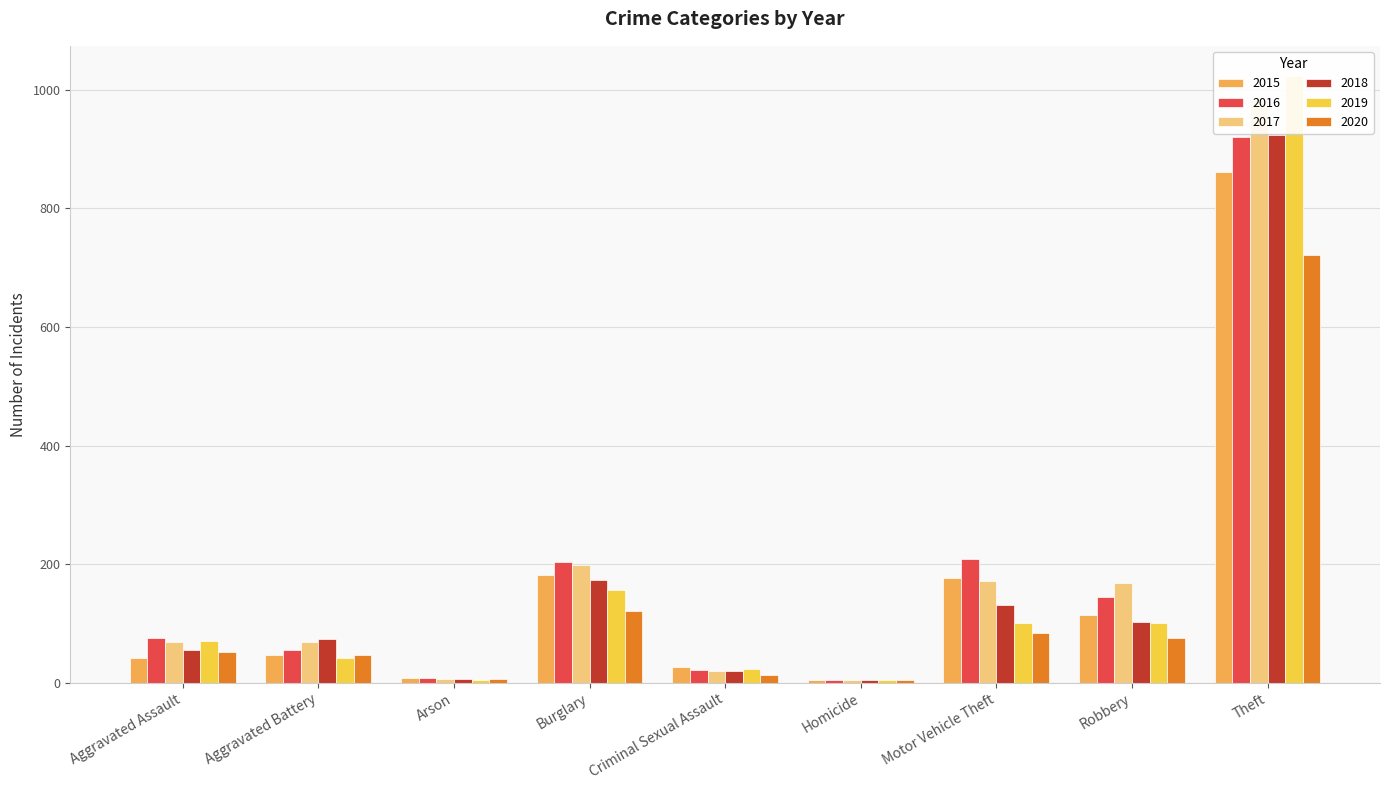

At how many categories does at least one series exceed 332?

1